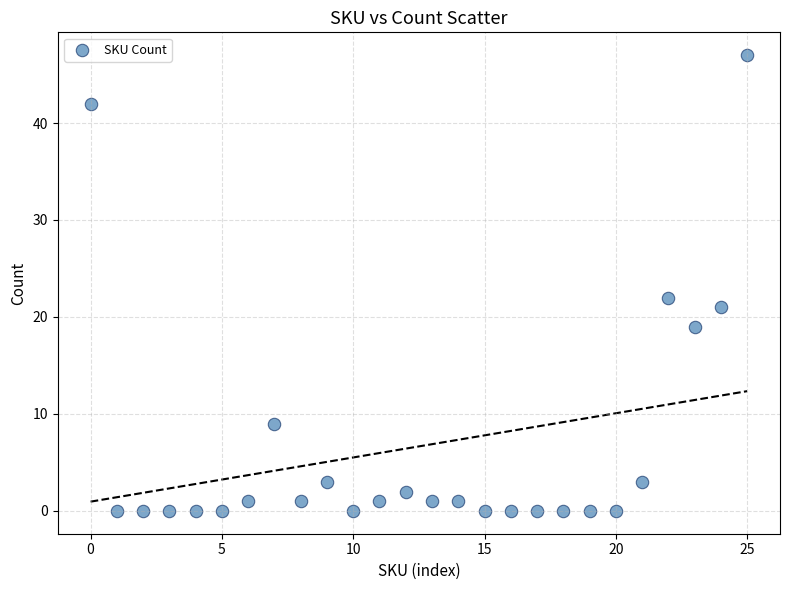

What Y value in the scatter plot is closest to 23?

22